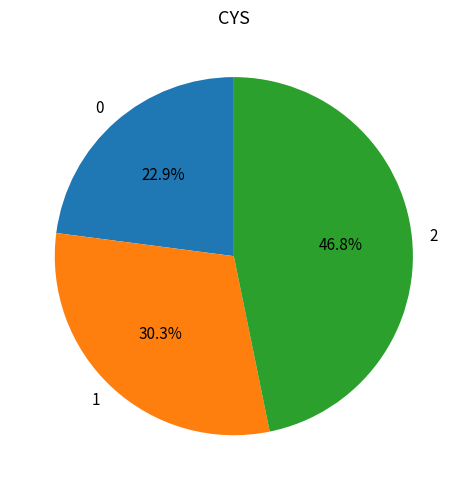

To the nearest percent, what portion does 2 represent?

47%